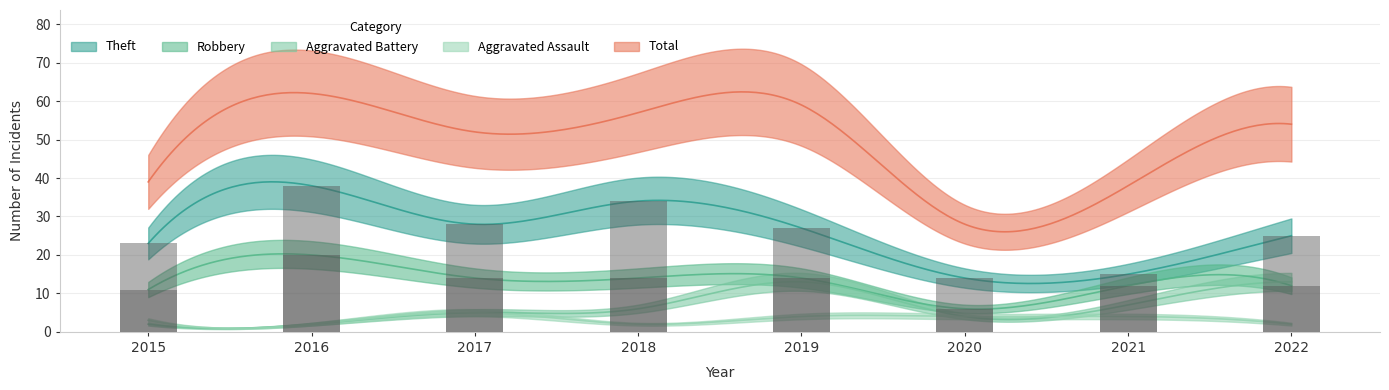

What is the sum of the Aggravated Assault values at 2020 and 2017?

9